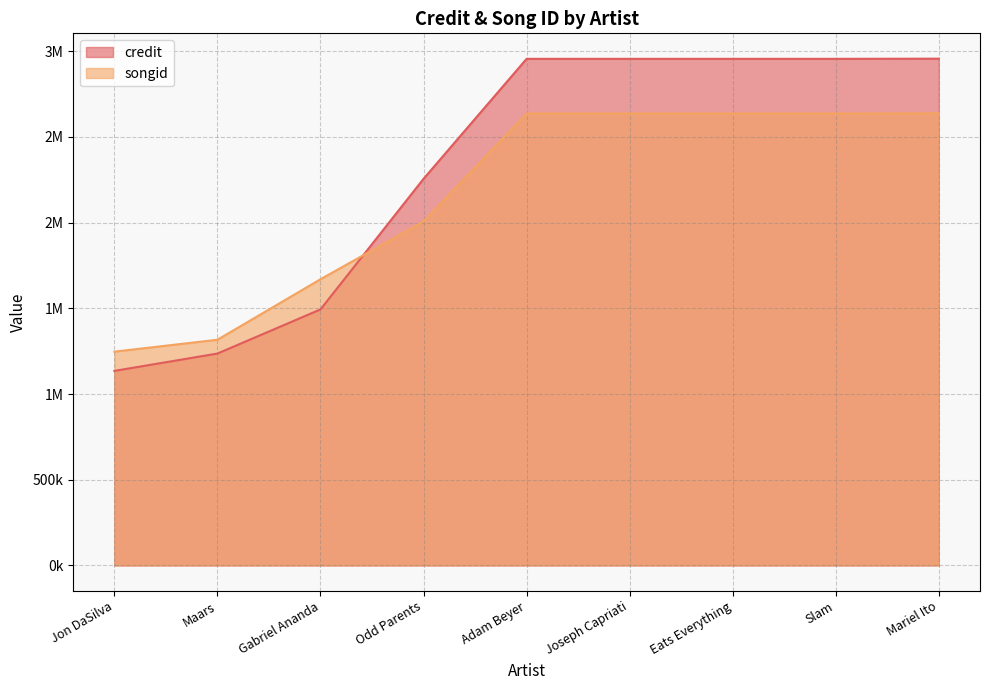

List the series in order of their peak value, highest first.

credit, songid